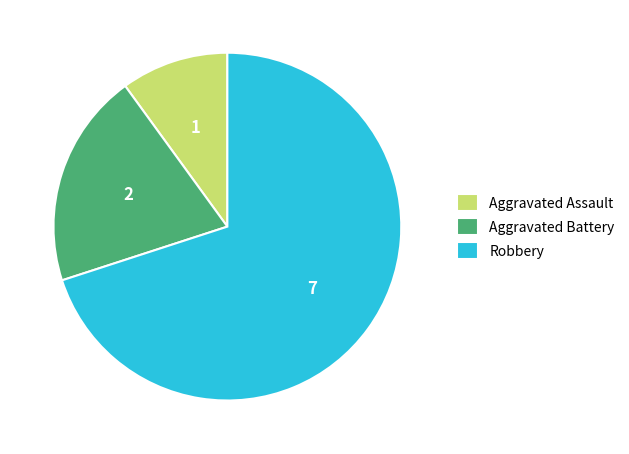

Combined, do Robbery and Aggravated Battery account for over 50%?

Yes